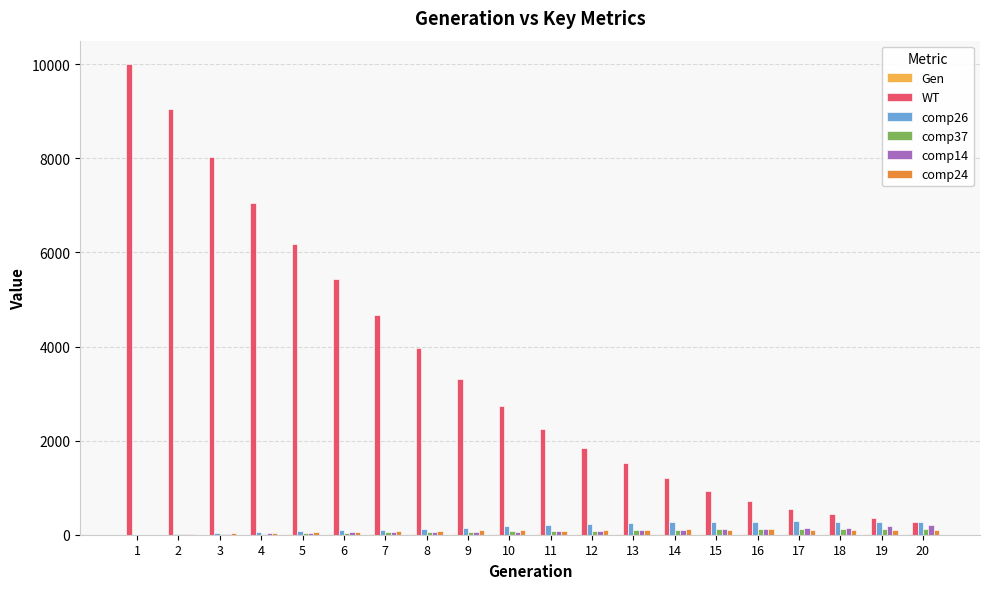

The value of WT at 3 is 4946. True or false?

False